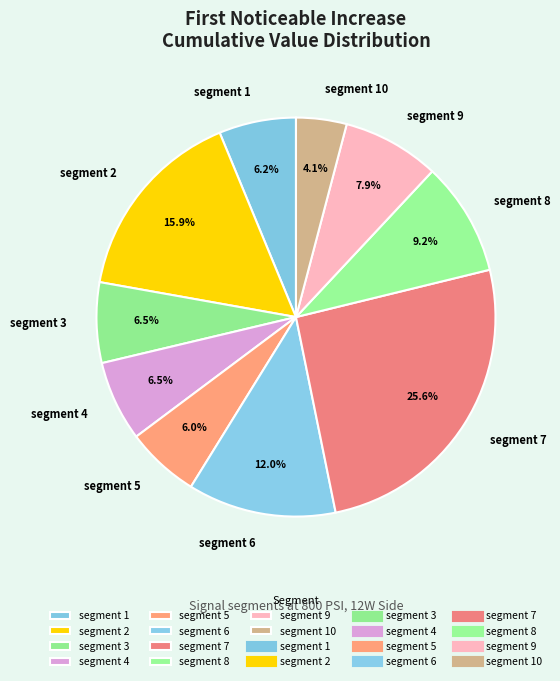

What percentage is NOT represented by segment 3?

93.5%